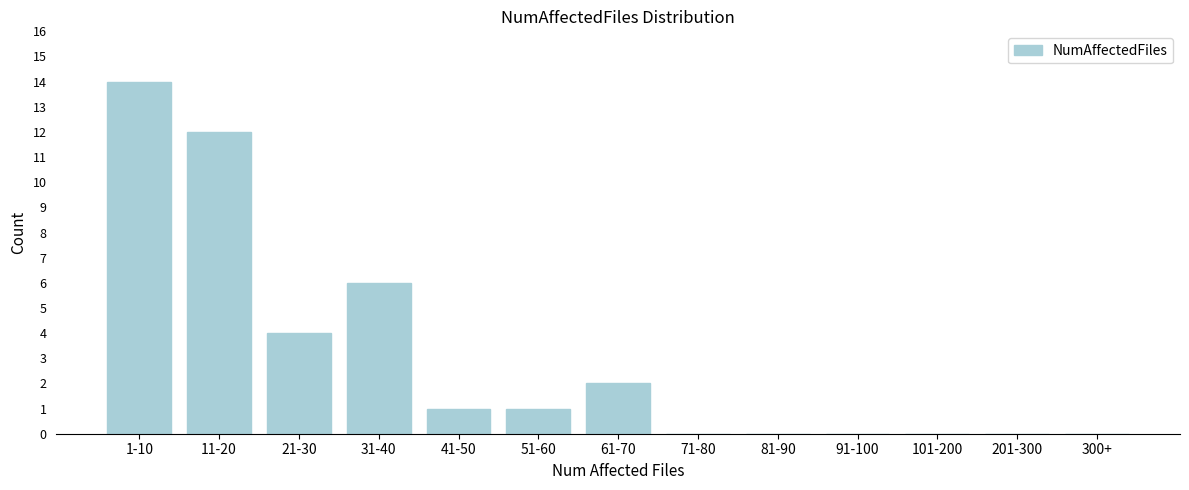

Reading right to left, transcribe all the data shown in this chart.

300+=0	201-300=0	101-200=0	91-100=0	81-90=0	71-80=0	61-70=2	51-60=1	41-50=1	31-40=6	21-30=4	11-20=12	1-10=14